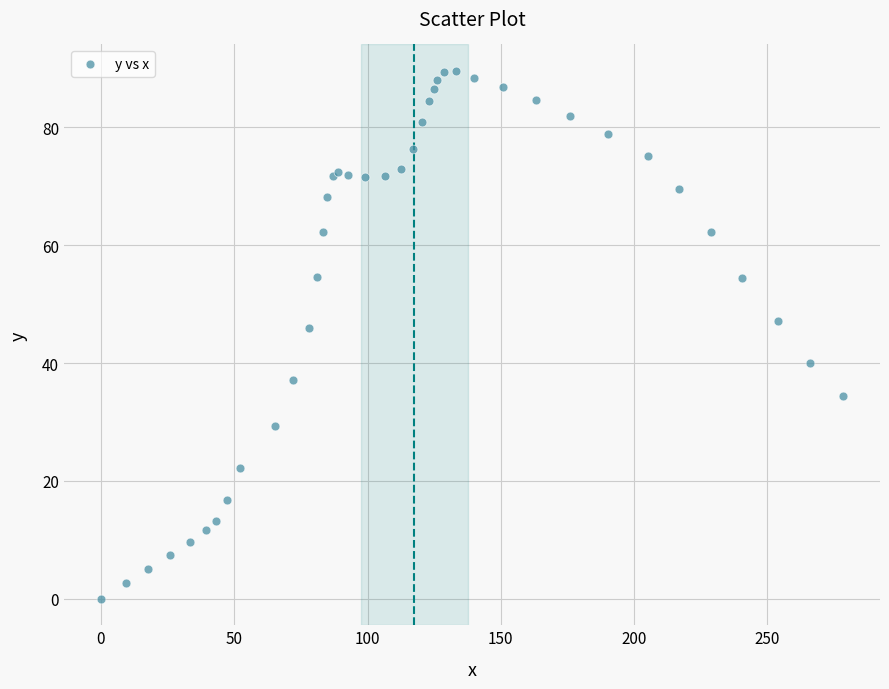

What Y value in the scatter plot is closest to 44?

45.9